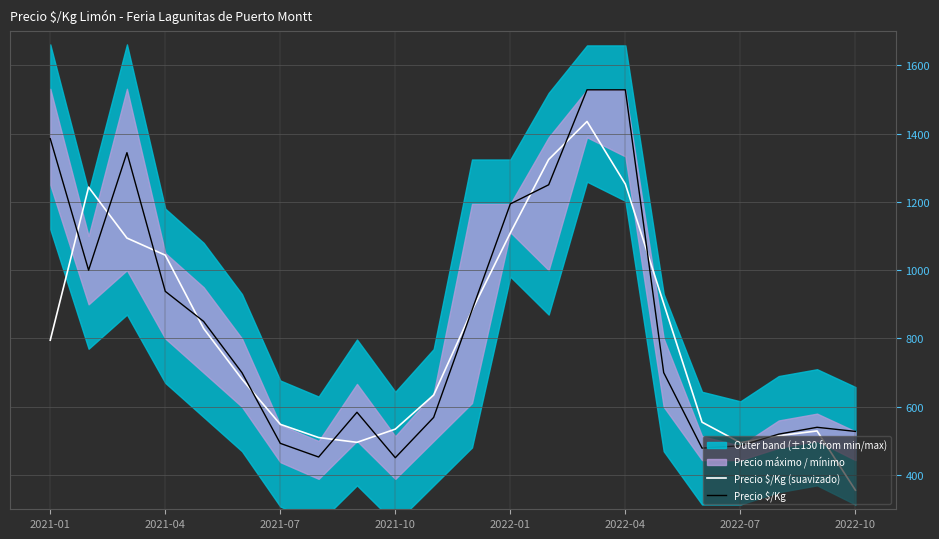

What is the value of the Precio $/Kg point at the 13th from the left?

1194.0